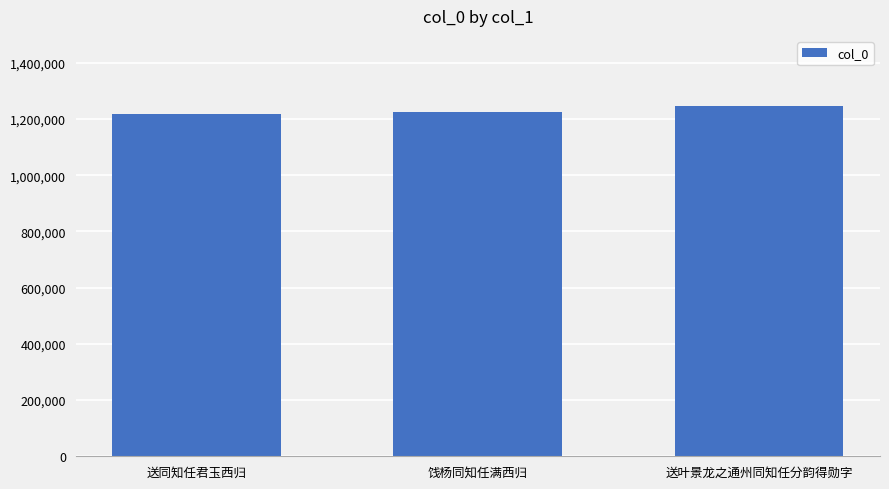

True or false: the data shows 1215912 at 送同知任君玉西归.

True